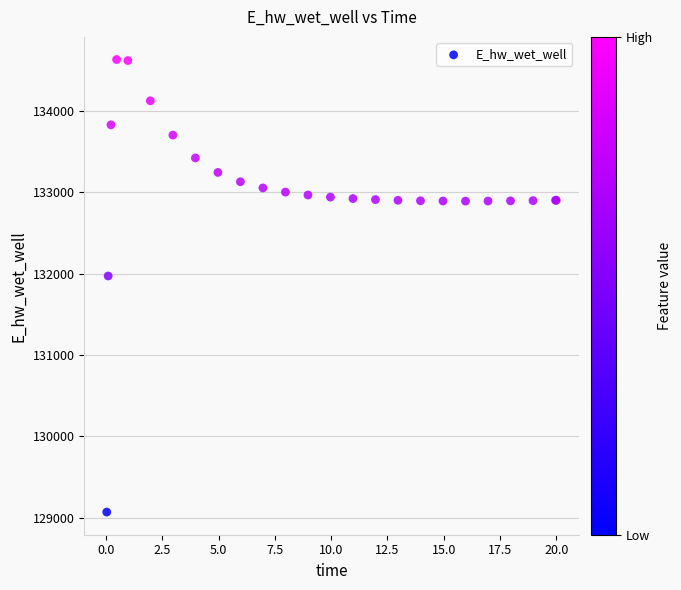

What Y value in the scatter plot is closest to 131849?

131970.5